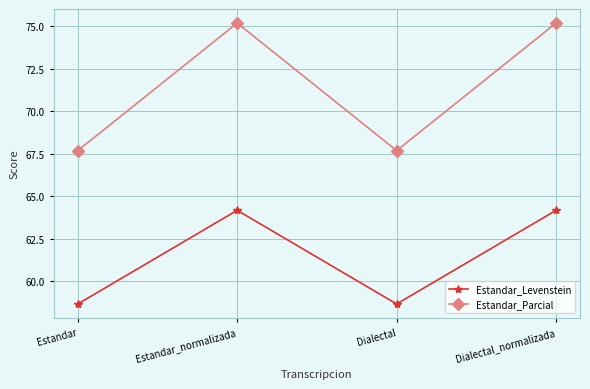

Is the value of Estandar_Parcial at Estandar_normalizada greater than the value of Estandar_Levenstein at Dialectal_normalizada?

Yes